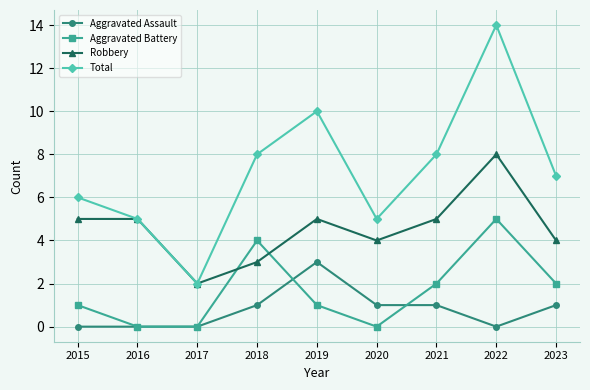

What is the maximum value shown in the chart?

14